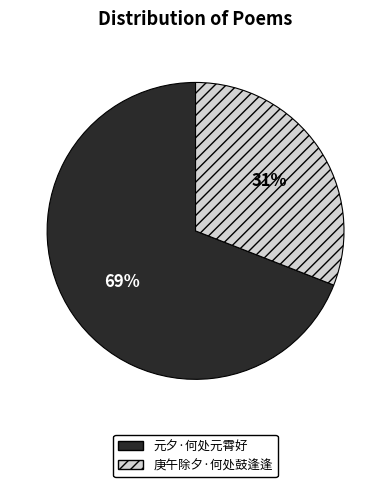

The 庚午除夕·何处鼓逢逢 slice represents 31% of the pie. True or false?

True